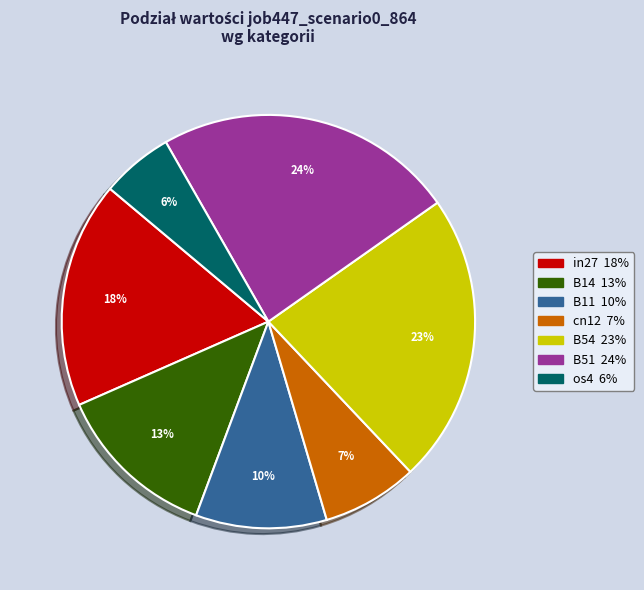

To the nearest percent, what is the difference between the B51 and B54 slice percentages?

1%